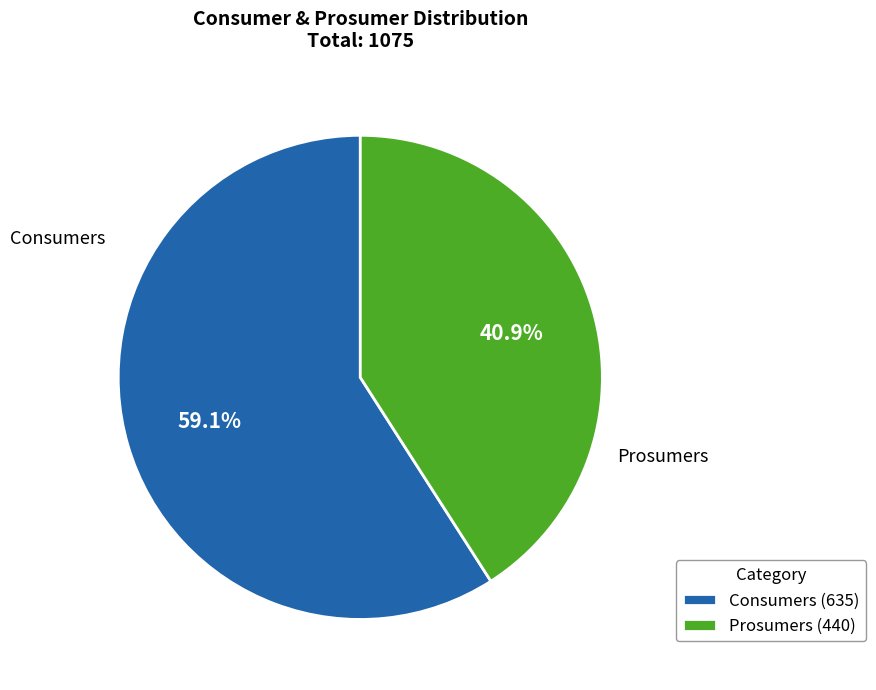

To the nearest percent, what is the average slice percentage?

50%